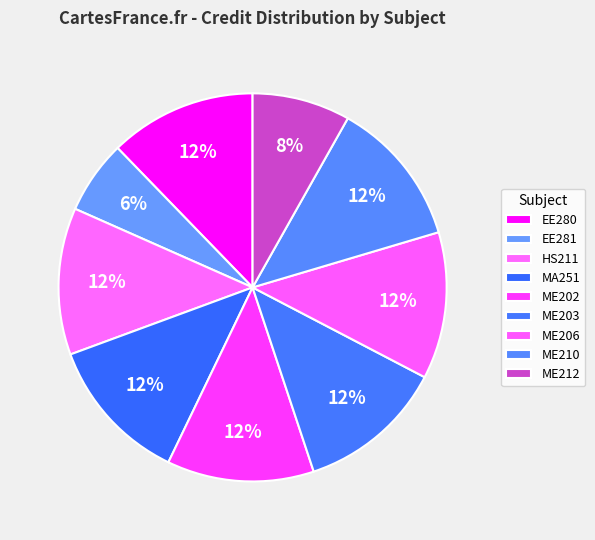

Which category has the biggest portion of the pie?

EE280